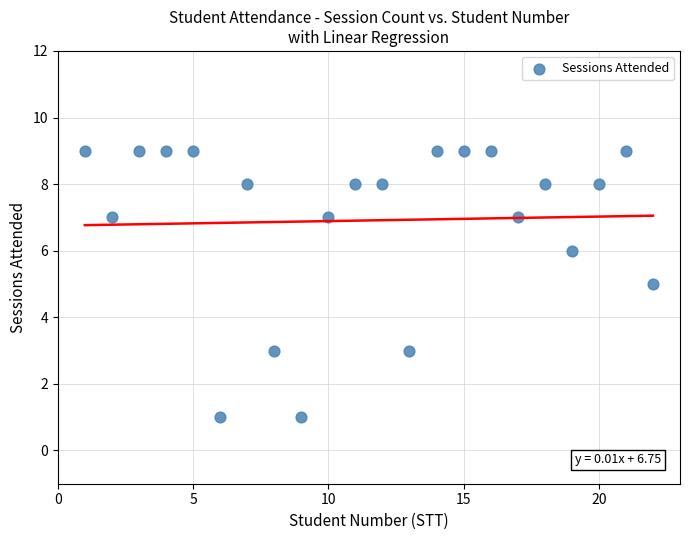

What is the range of X values (max minus min)?

21